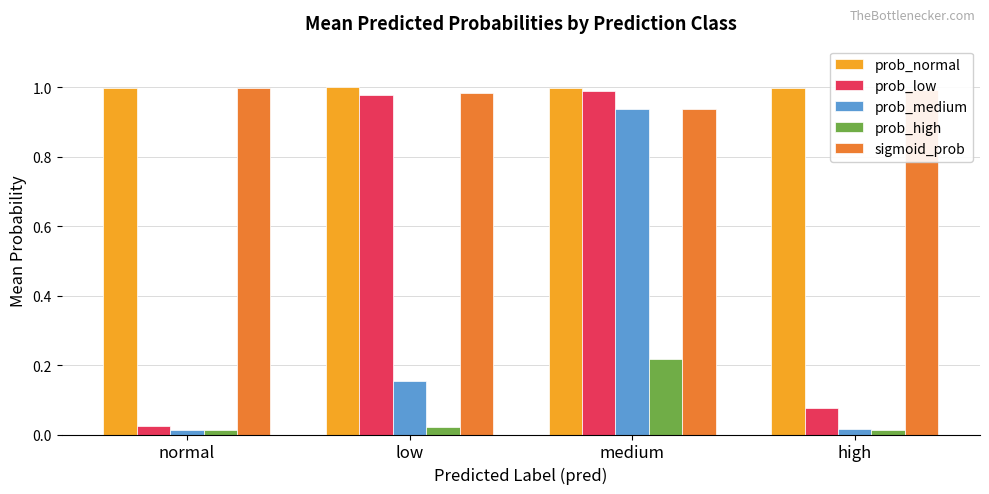

Between low and medium, which series saw the biggest shift?

prob_medium